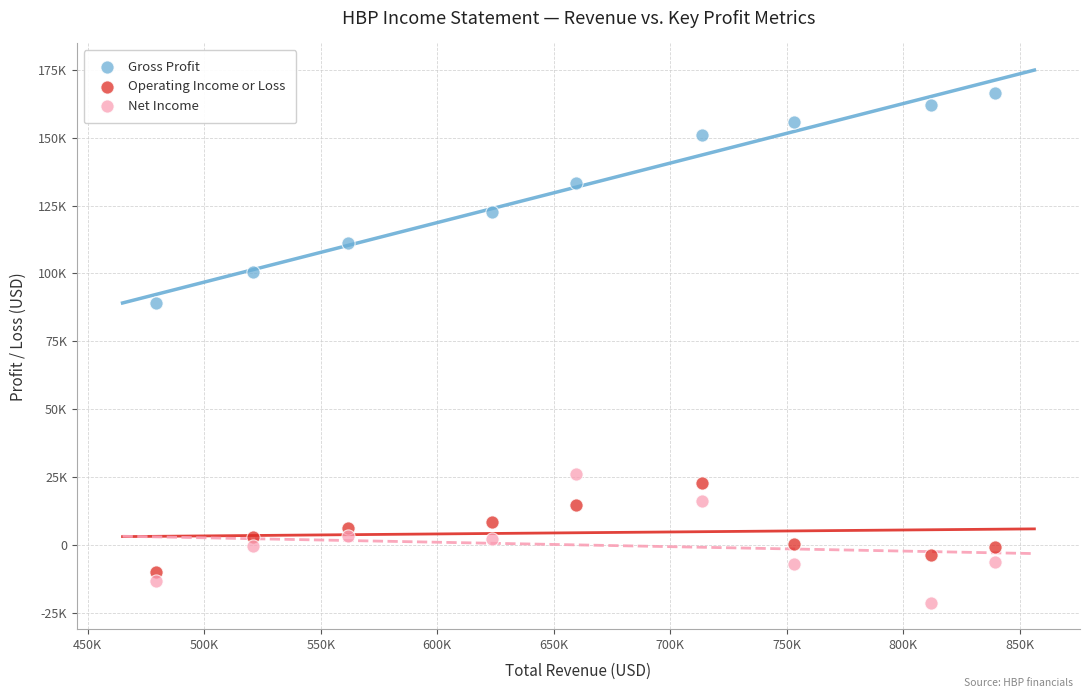

What are all the series names shown in the legend?

Gross Profit, Operating Income or Loss, Net Income